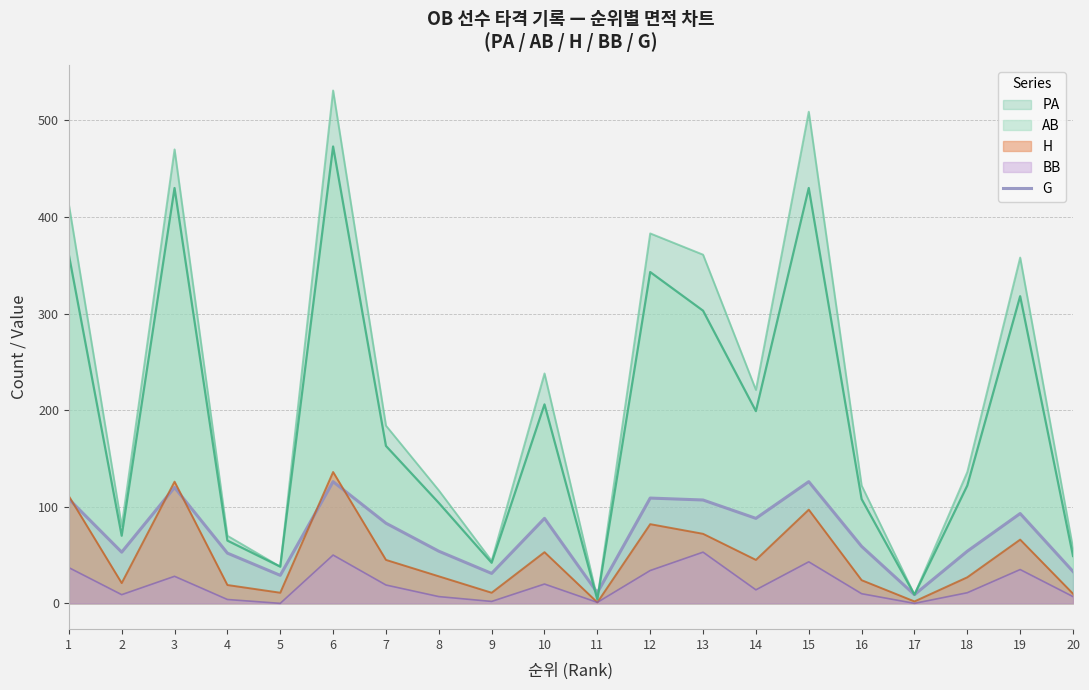

True or false: H has a value of 27 at 18.

True